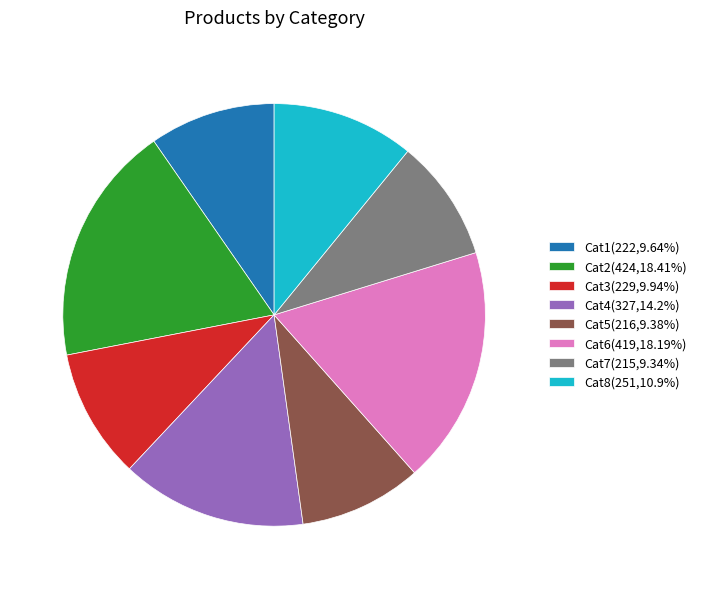

Does Cat8(251,10.9%) account for over 50% of the chart?

No